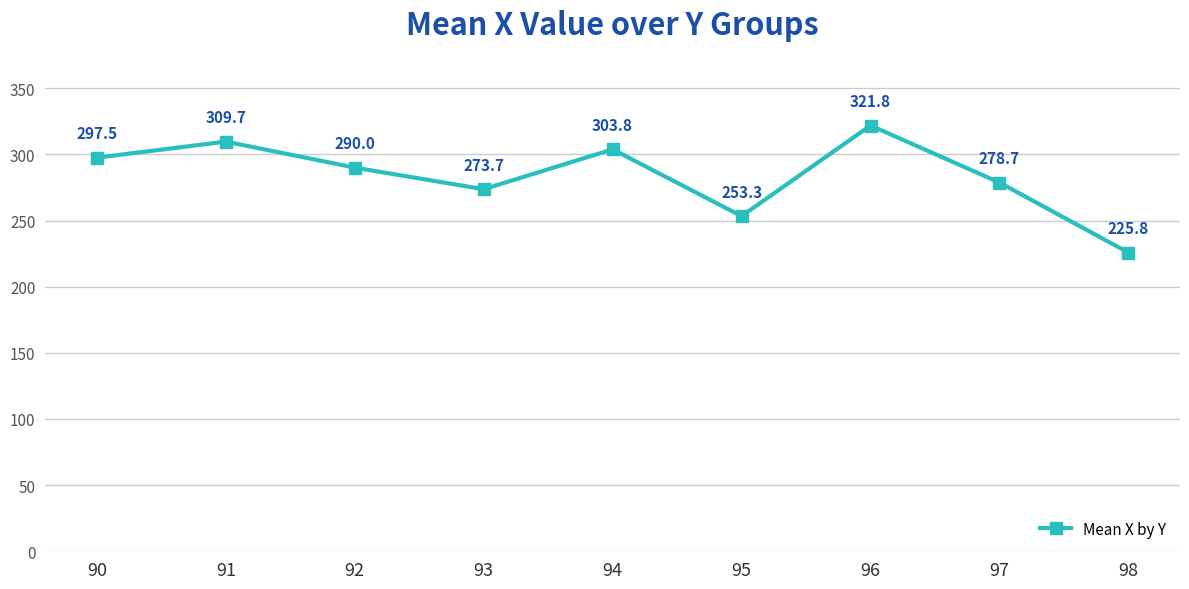

True or false: there are more than 1 points higher than both neighbors.

True